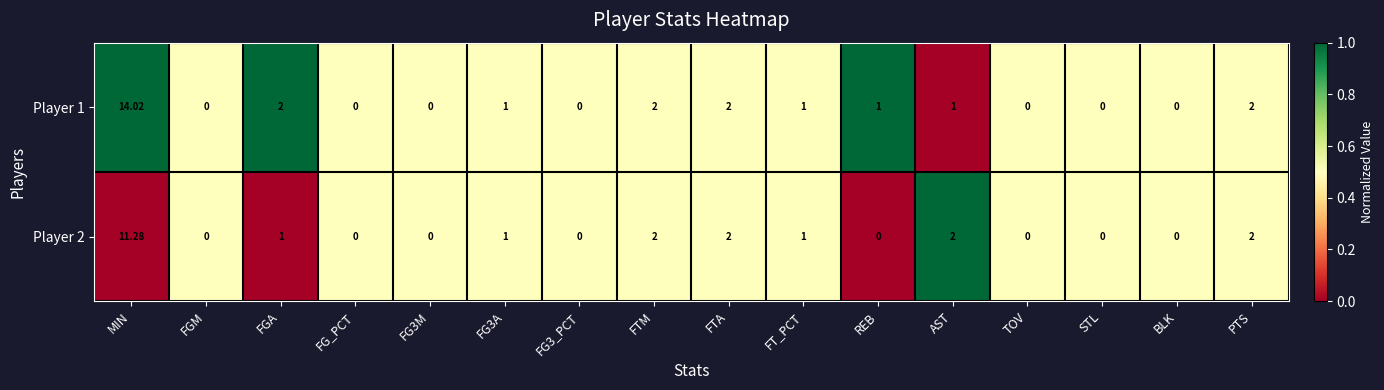

Rank the series at MIN from highest to lowest value.

Player 1, Player 2